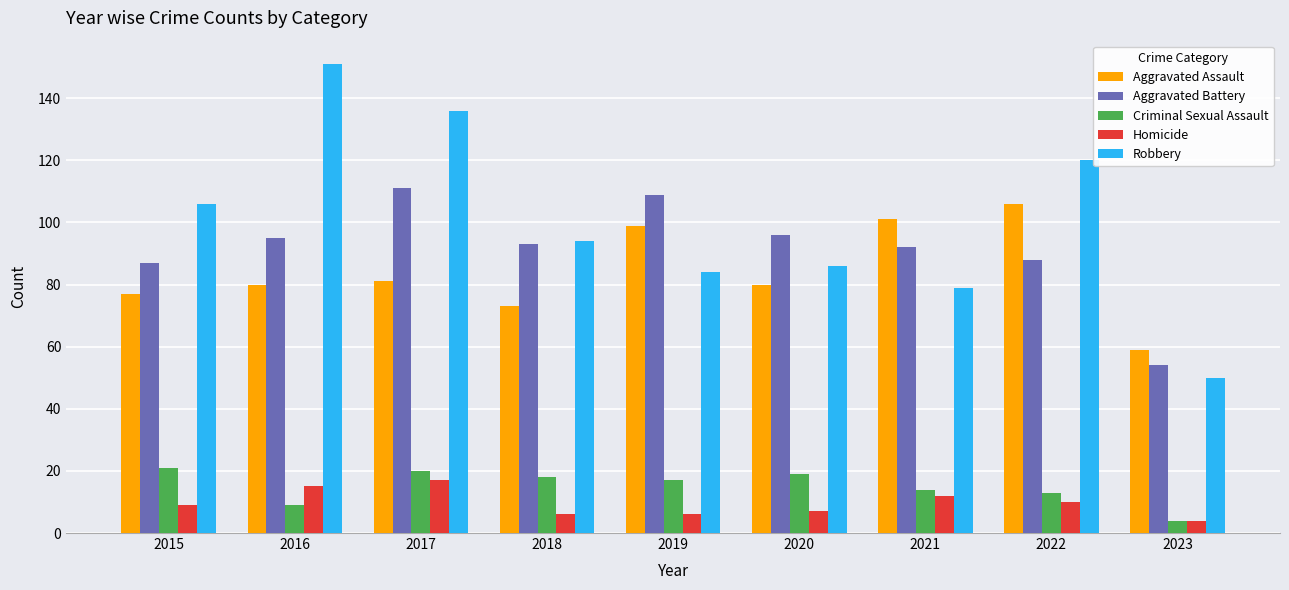

Which series has the widest spread of values?

Robbery